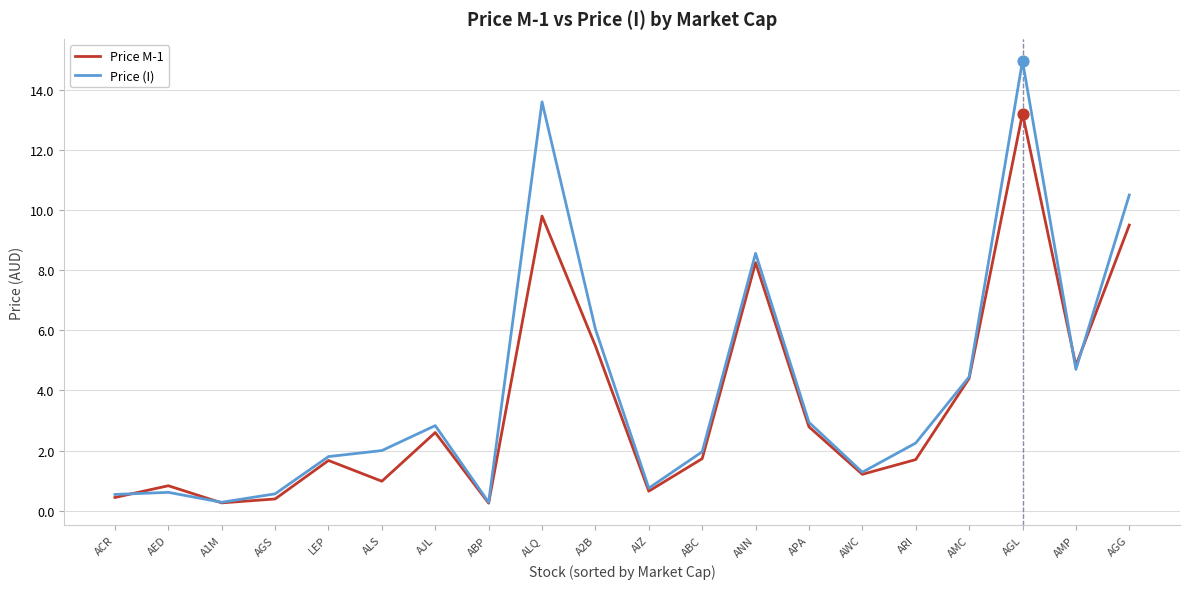

Which series has the largest range (max minus min)?

Price (I)